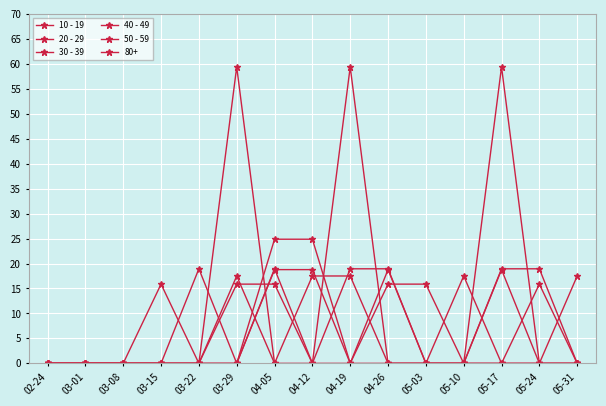

Does the chart have visible grid lines?

Yes